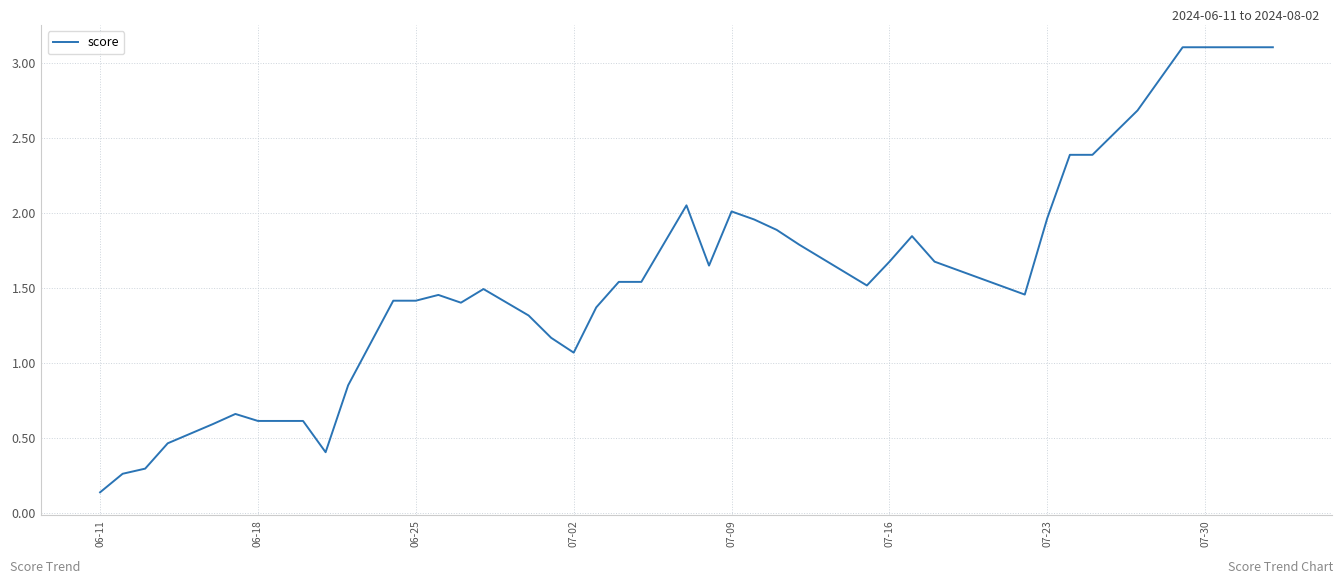

Is this an area chart (filled region under the line)?

No